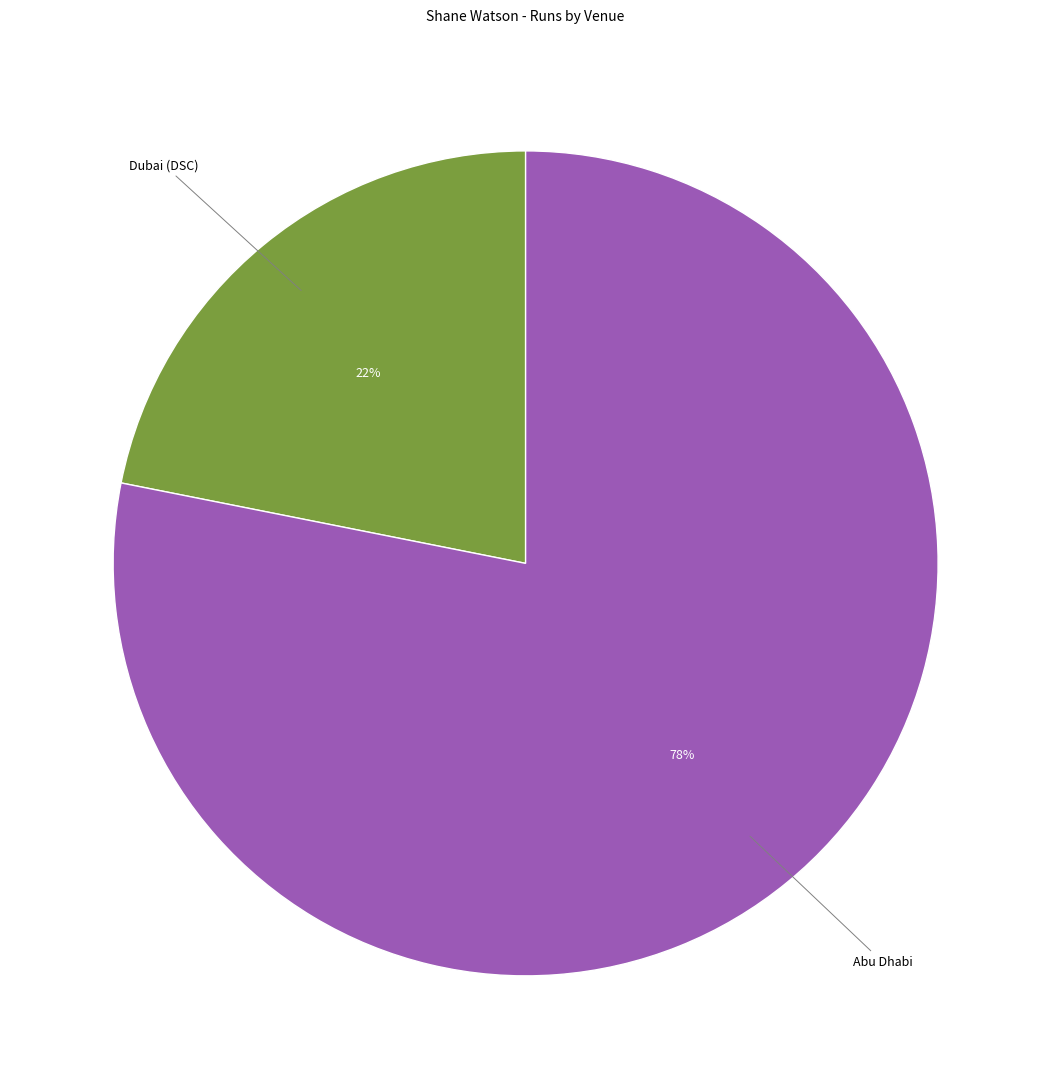

To the nearest percent, what is the difference between the largest and smallest slice percentages?

56%